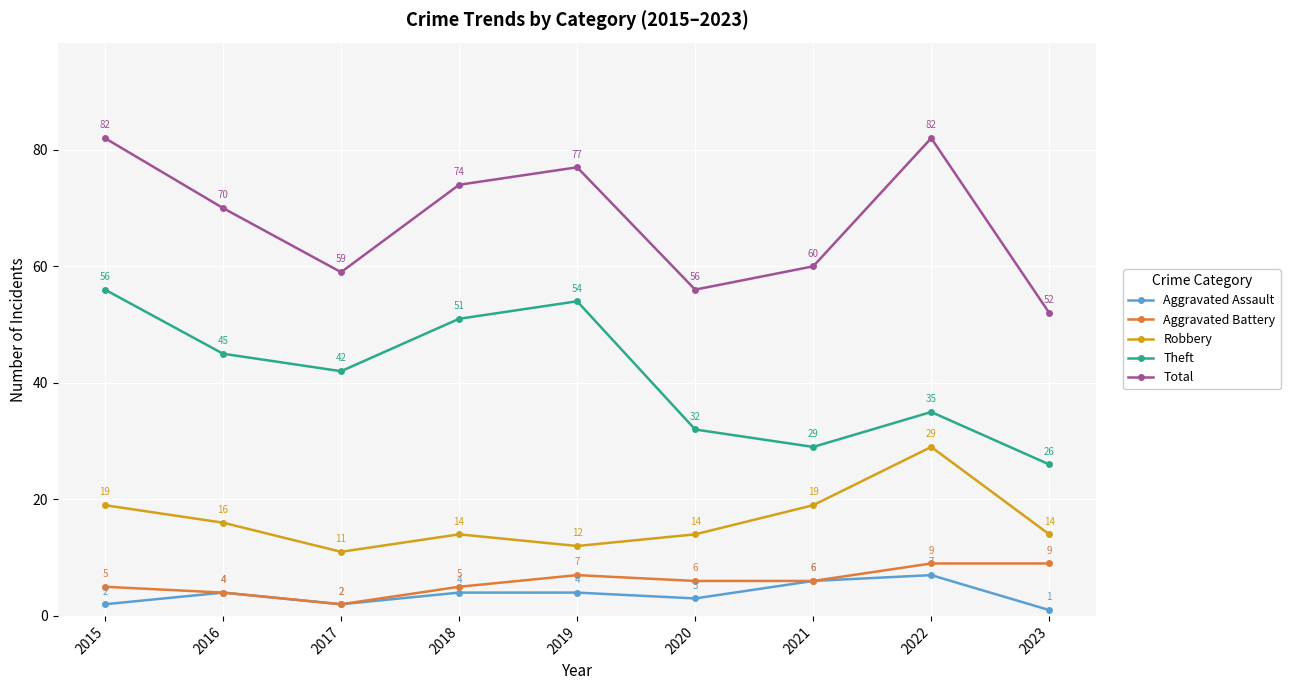

Reading left to right, extract all data points from this chart.

Aggravated Assault: 2015=2	2016=4	2017=2	2018=4	2019=4	2020=3	2021=6	2022=7	2023=1
Aggravated Battery: 2015=5	2016=4	2017=2	2018=5	2019=7	2020=6	2021=6	2022=9	2023=9
Robbery: 2015=19	2016=16	2017=11	2018=14	2019=12	2020=14	2021=19	2022=29	2023=14
Theft: 2015=56	2016=45	2017=42	2018=51	2019=54	2020=32	2021=29	2022=35	2023=26
Total: 2015=82	2016=70	2017=59	2018=74	2019=77	2020=56	2021=60	2022=82	2023=52